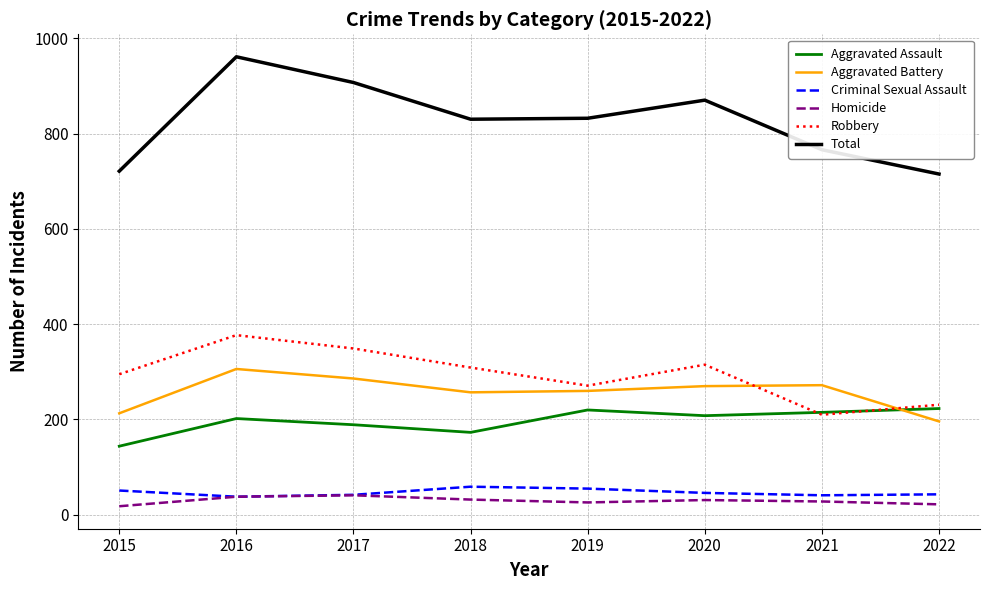

Rank the series by their maximum value, from highest to lowest.

Total, Robbery, Aggravated Battery, Aggravated Assault, Criminal Sexual Assault, Homicide